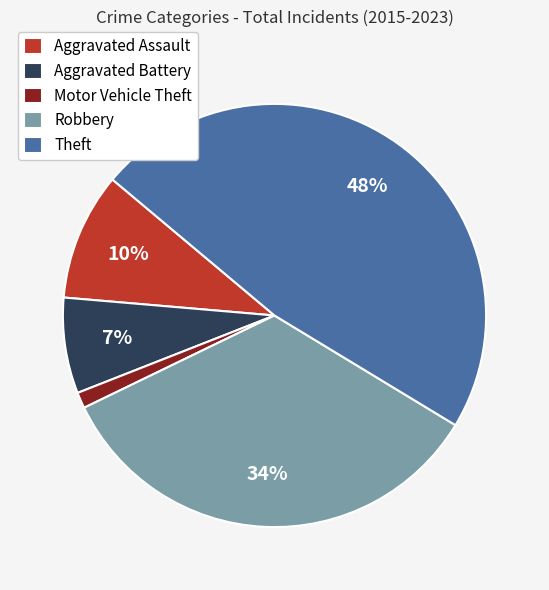

True or false: Robbery accounts for 26% of the total.

False